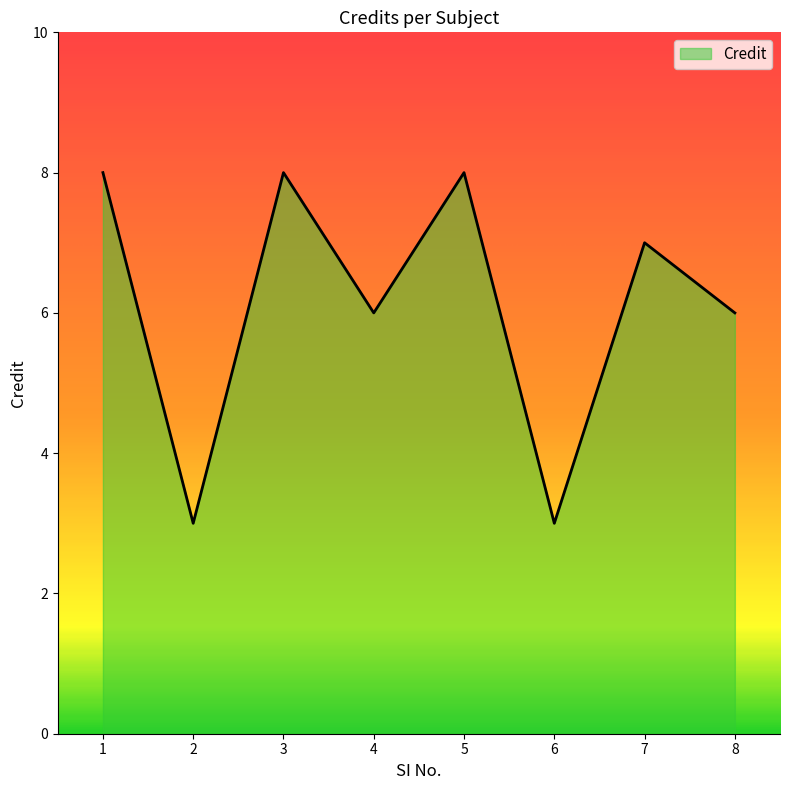

True or false: there are more than 1 points higher than both neighbors.

True